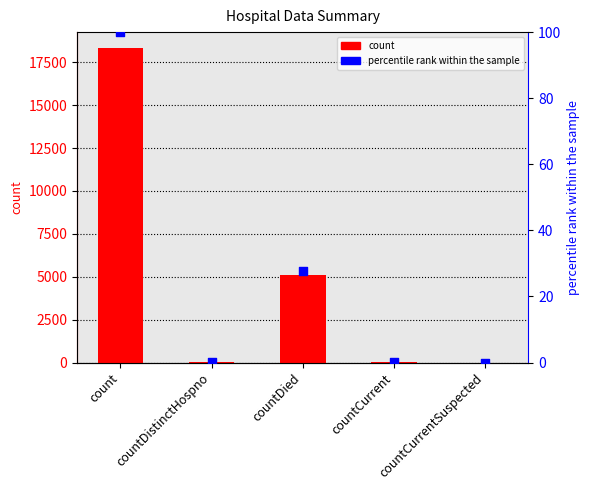

What is the total value across all series at count?

18437.0